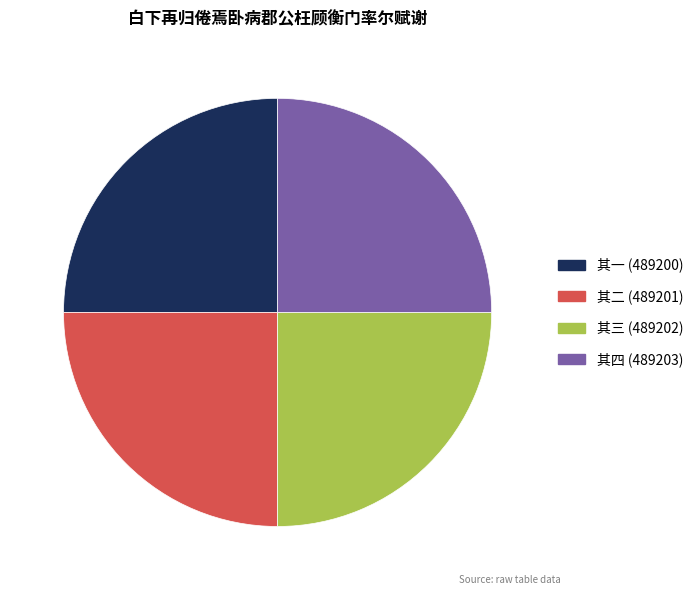

How many slices are in this pie chart?

4